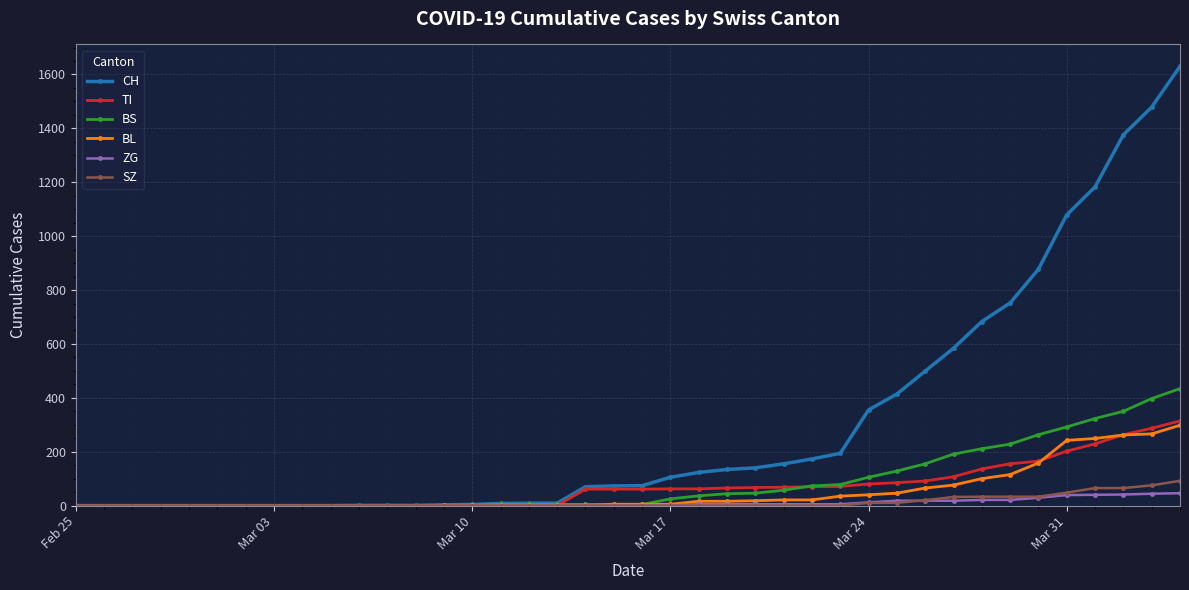

Which series has the largest range (max minus min)?

CH